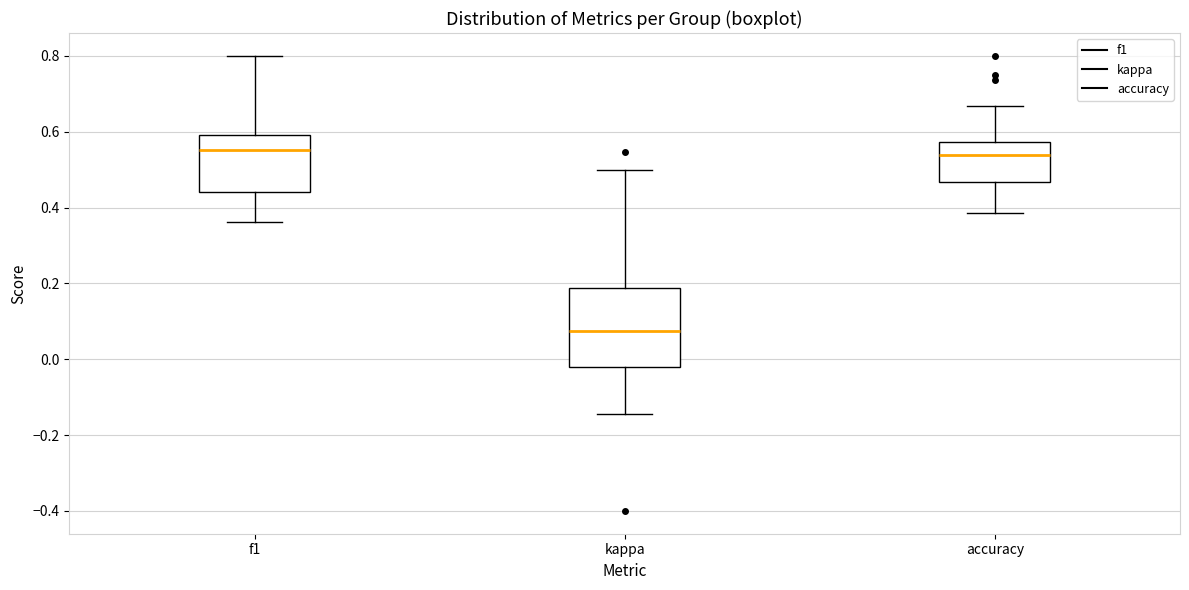

Which box's median line is the lowest?

kappa